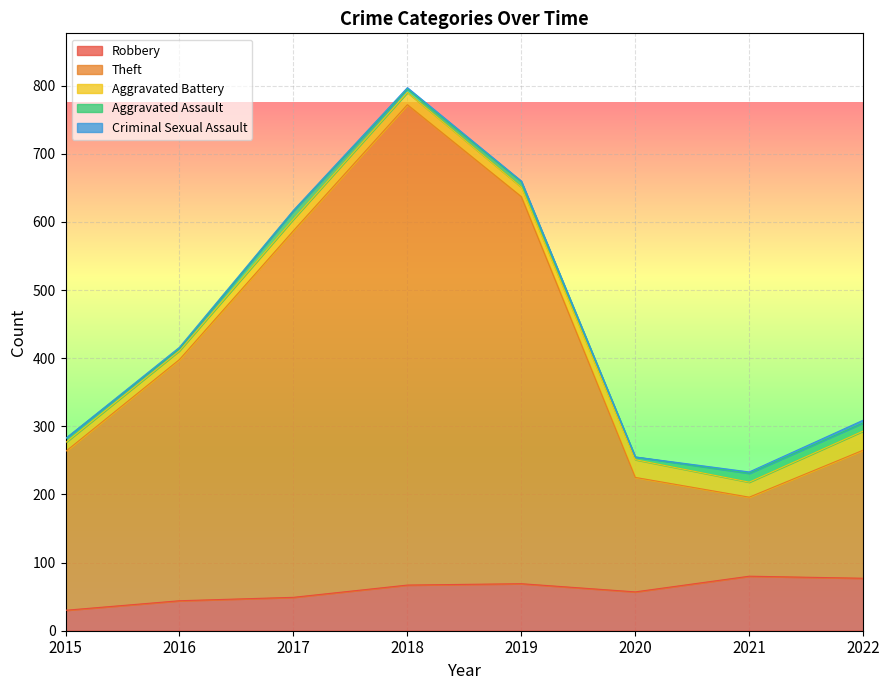

What is the average value of the Aggravated Battery series?

19